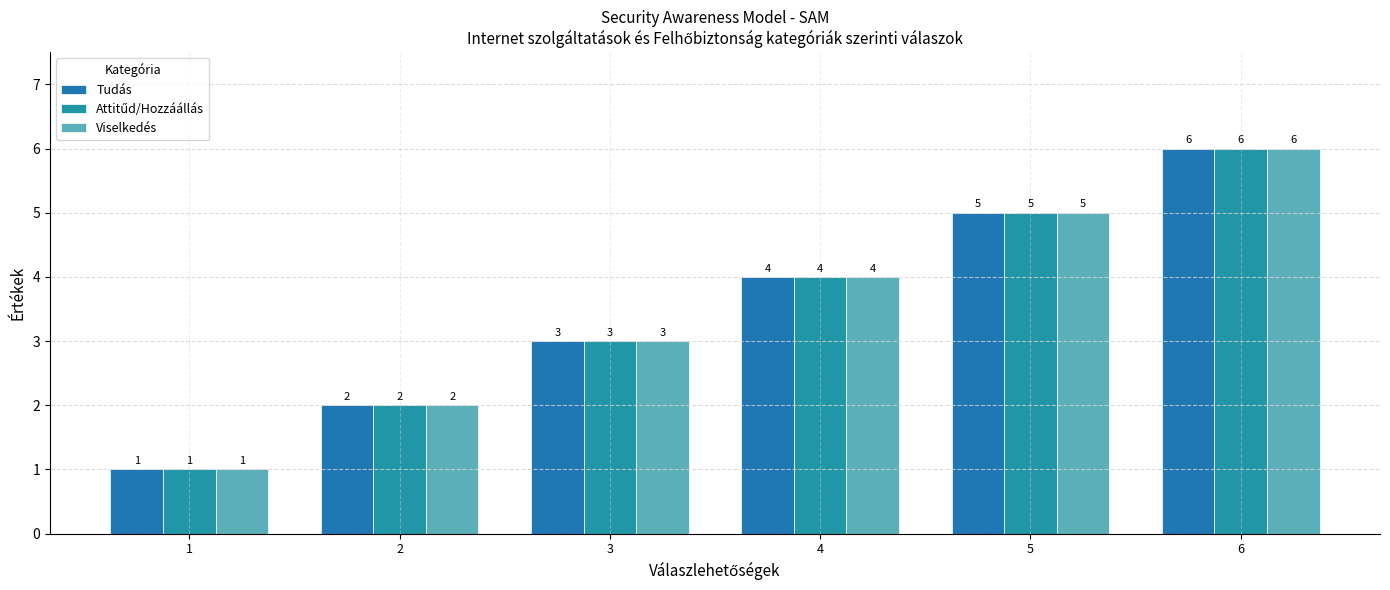

Reading left to right, list all the values displayed in this chart.

Tudás: 1	2	3	4	5	6
Attitűd/Hozzáállás: 1	2	3	4	5	6
Viselkedés: 1	2	3	4	5	6